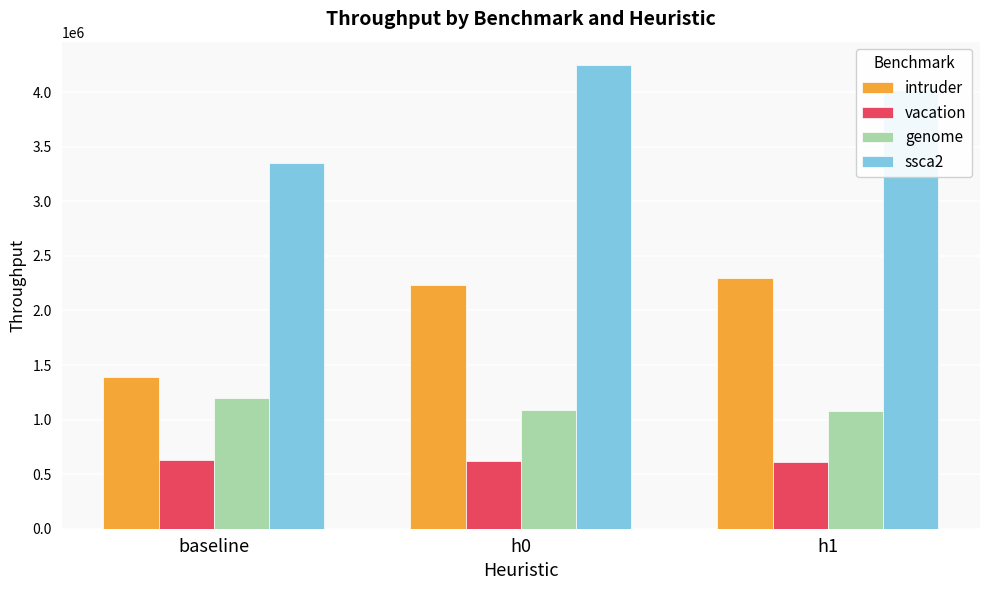

Which series changed the most between baseline and h0?

ssca2